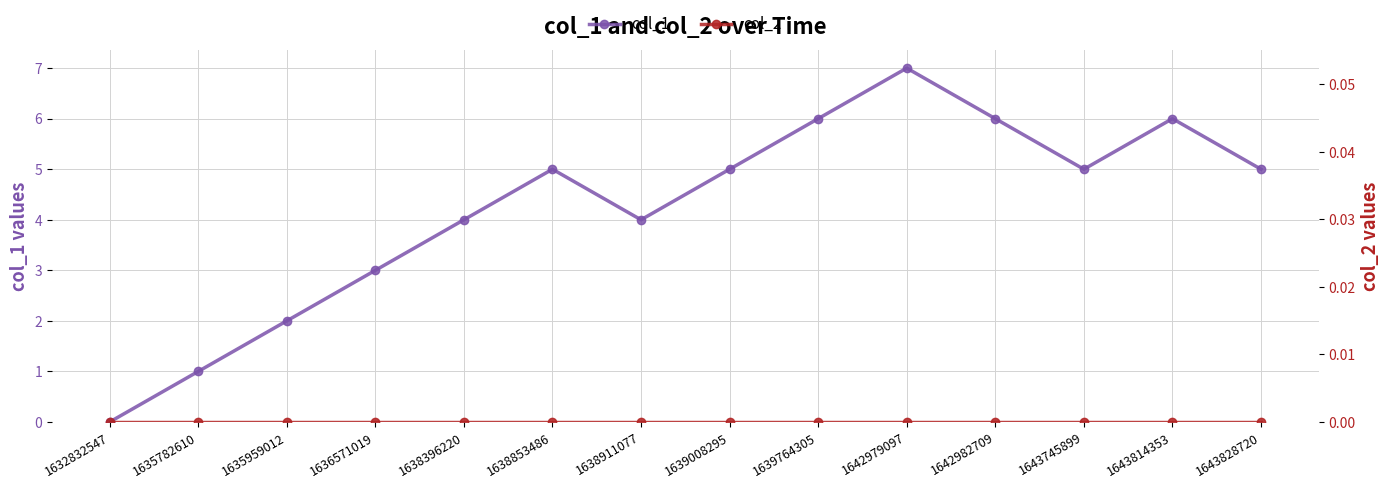

Is it true that col_1 equals 8 at 1642982709?

False